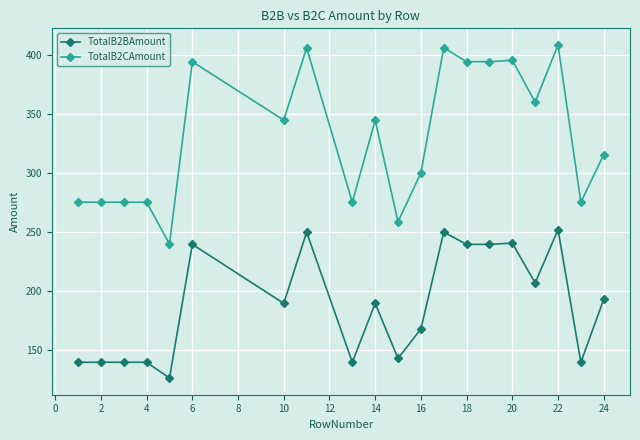

What is the minimum value for TotalB2CAmount?

239.5